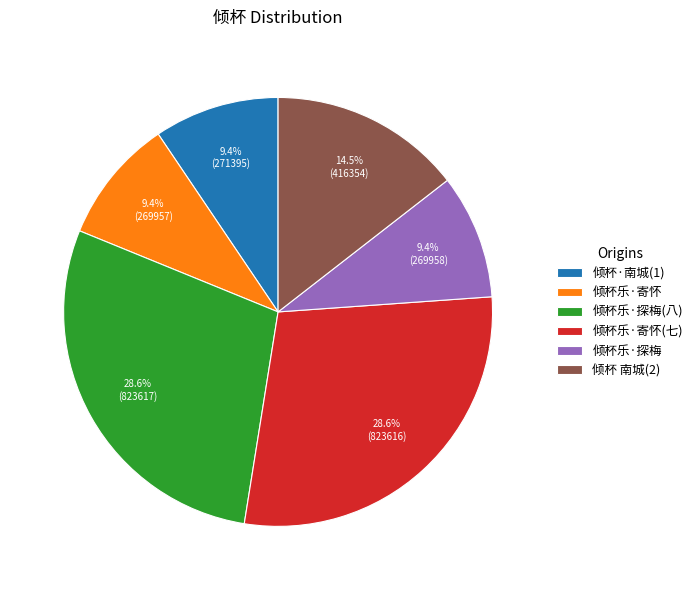

Does 倾杯乐·寄怀 account for over 50% of the chart?

No